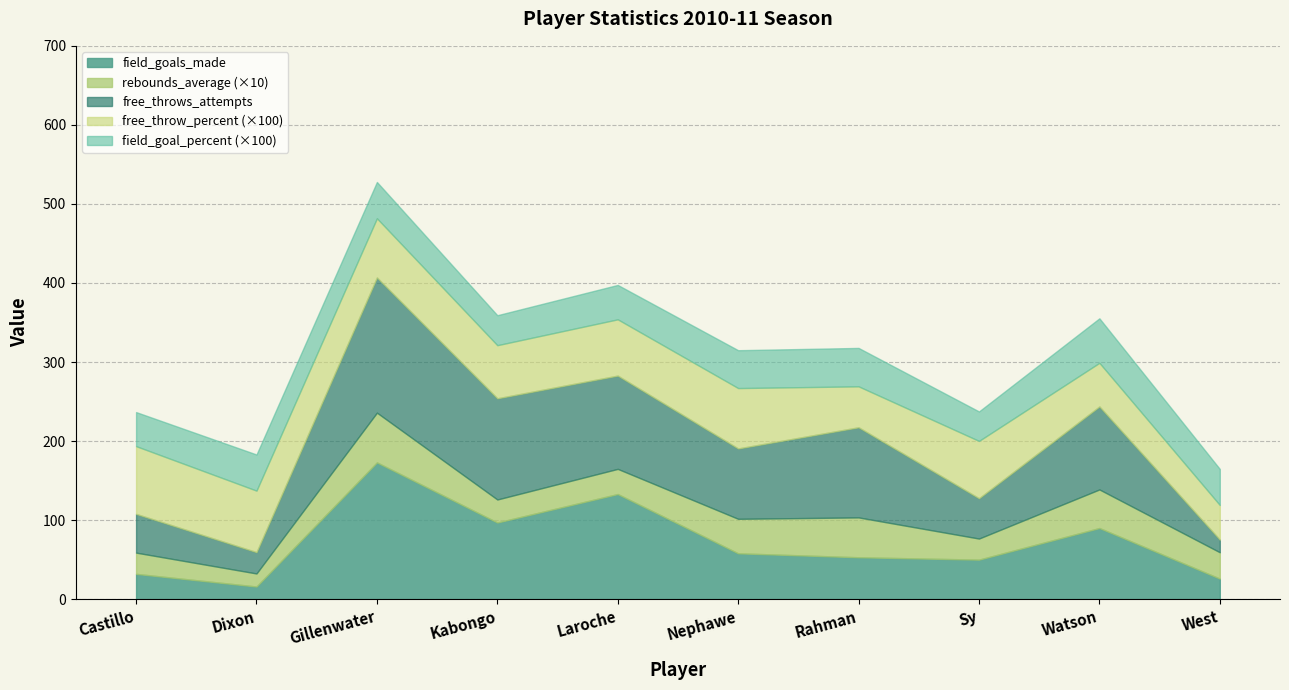

What is the total value across all series at Sy?

237.5